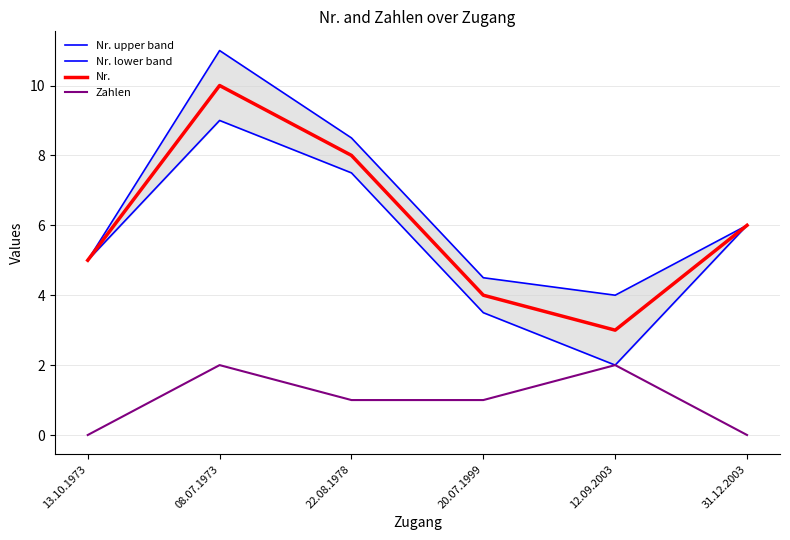

What is the difference between the highest and lowest values at 12.09.2003?

2.0